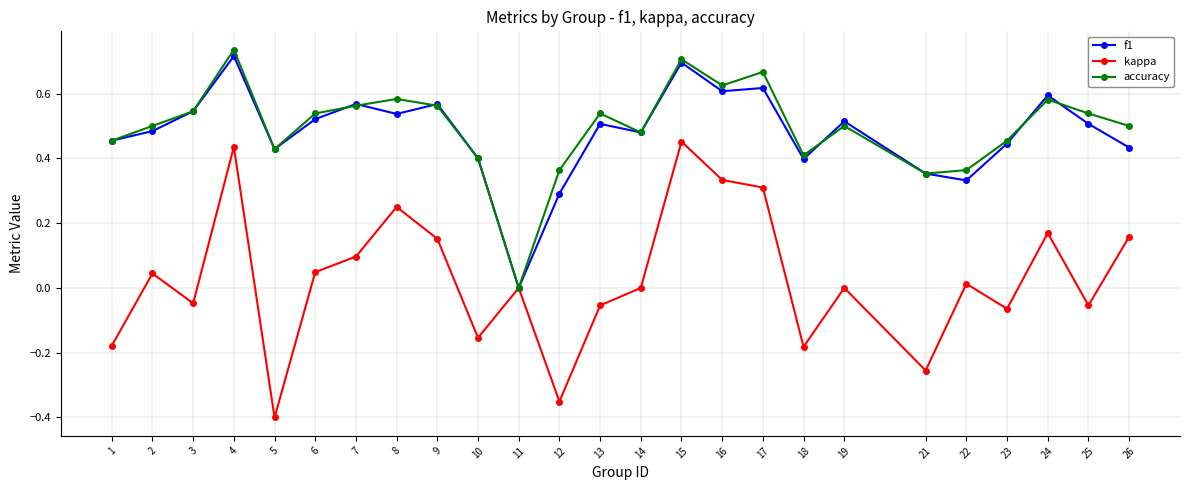

Which series has the largest range (max minus min)?

kappa